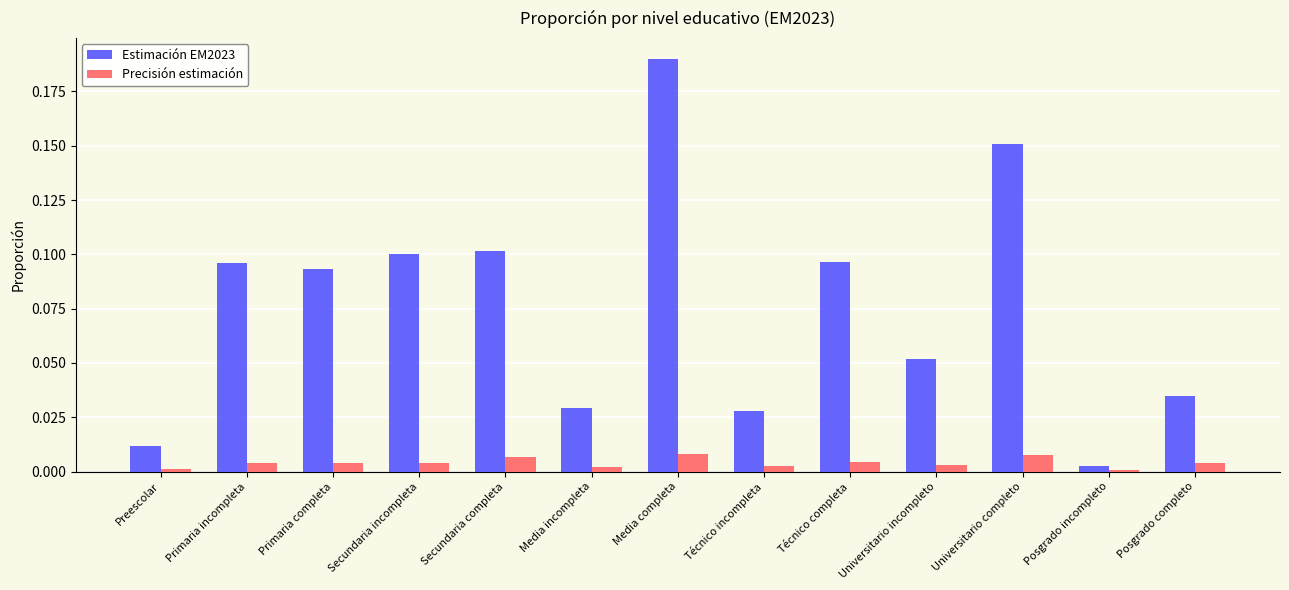

Which series has the largest total across all categories?

Estimación EM2023